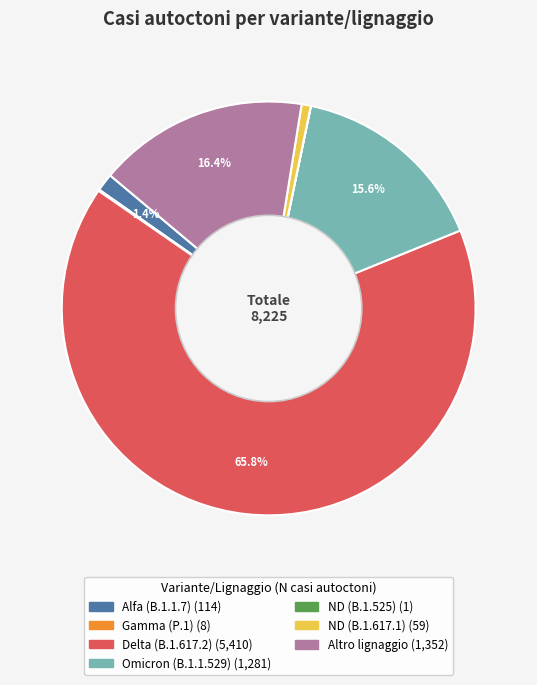

Combined, do Altro lignaggio and Delta (B.1.617.2) account for over 50%?

Yes